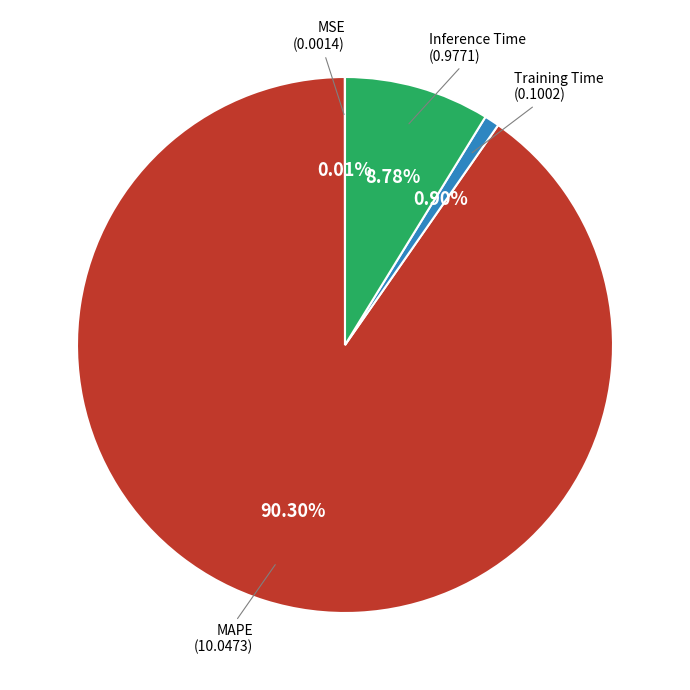

Is there any slice that represents more than half of the pie?

Yes